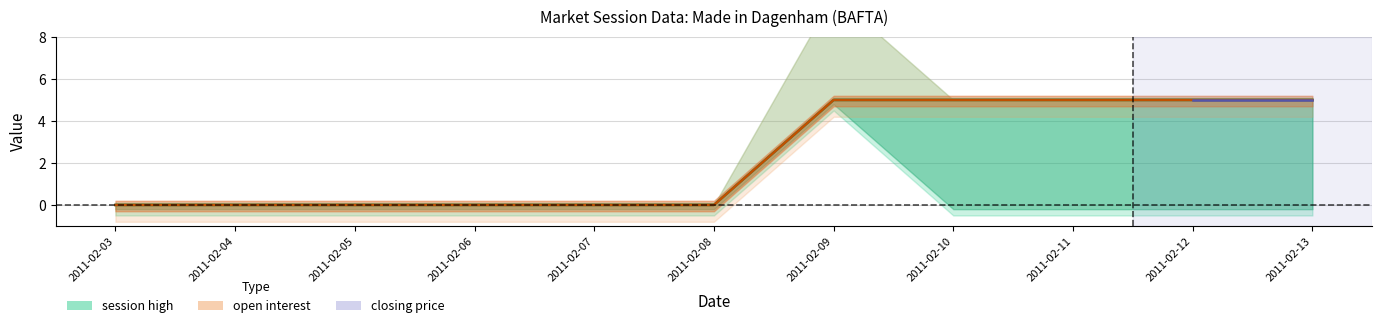

At how many categories does at least one series exceed 1?

5